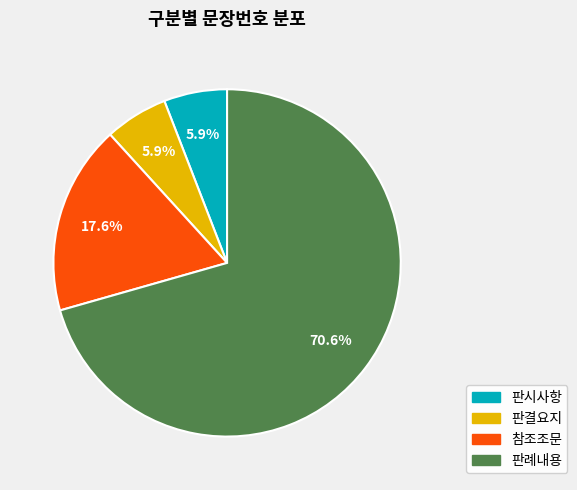

Is it true that 판결요지 is 6% of the pie?

True